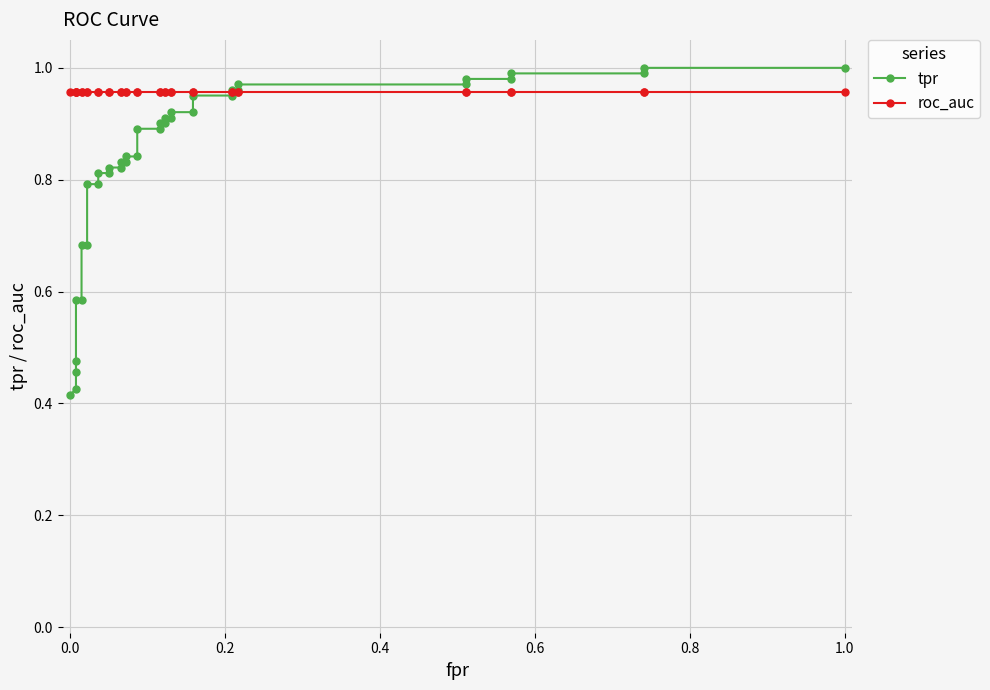

True or false: roc_auc and tpr intersect in this chart.

True